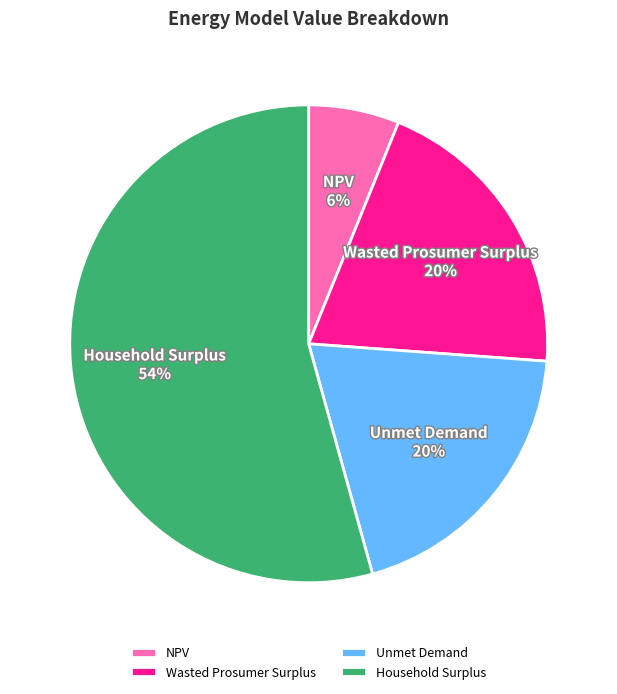

To the nearest percent, what percentage of the pie is NPV?

6%